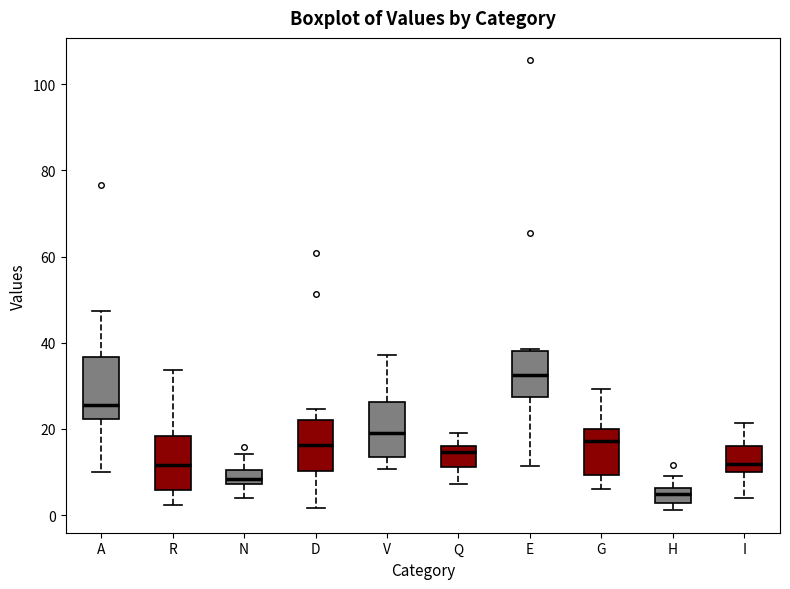

Reading left to right, read every box against the y-axis: the position of its median line, the range the box covers, and the ends of its whiskers. The values are not printed on the chart, so give them approximately, as read against the axis.

A: median 26, box 22 to 36, whiskers 10 to 48
R: median 12, box 6 to 18, whiskers 2 to 34
N: median 8 (just above the box's lower edge), box 8 to 10, whiskers 4 to 14
D: median 16, box 10 to 22, whiskers 2 to 24
V: median 20, box 14 to 26, whiskers 10 to 38
Q: median 14, box 12 to 16, whiskers 8 to 20
E: median 32, box 28 to 38, whiskers 12 to 38
G: median 18, box 10 to 20, whiskers 6 to 30
H: median 4, box 2 to 6, whiskers 2 (below the box's lower edge) to 8
I: median 12, box 10 to 16, whiskers 4 to 22